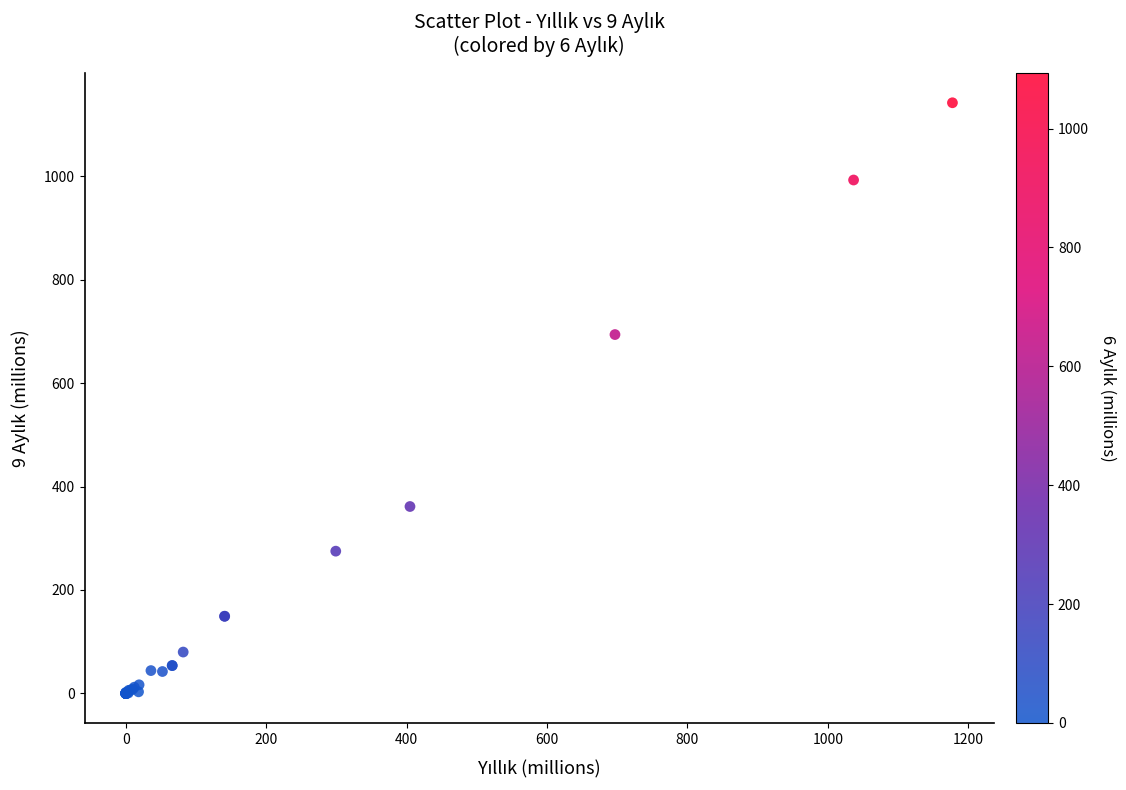

What Y value in the scatter plot is closest to 570?

693.8